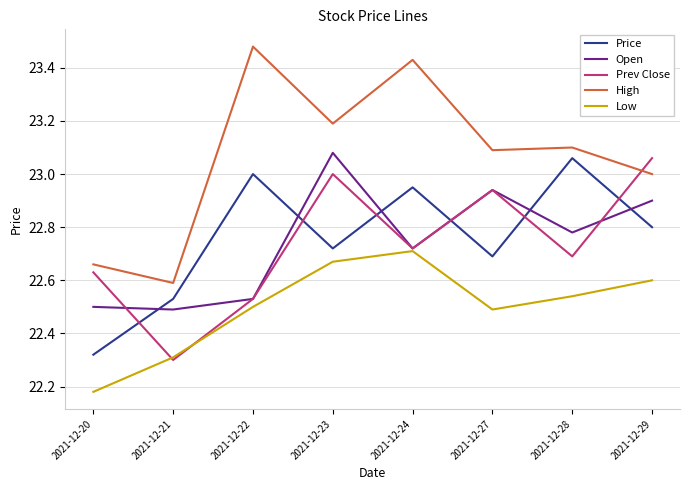

At which label does High reach its peak?

2021-12-22